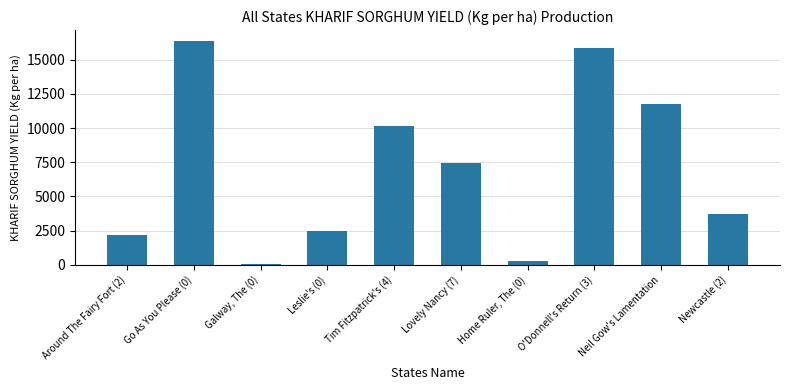

The value at Neil Gow's Lamentation is 3875. True or false?

False